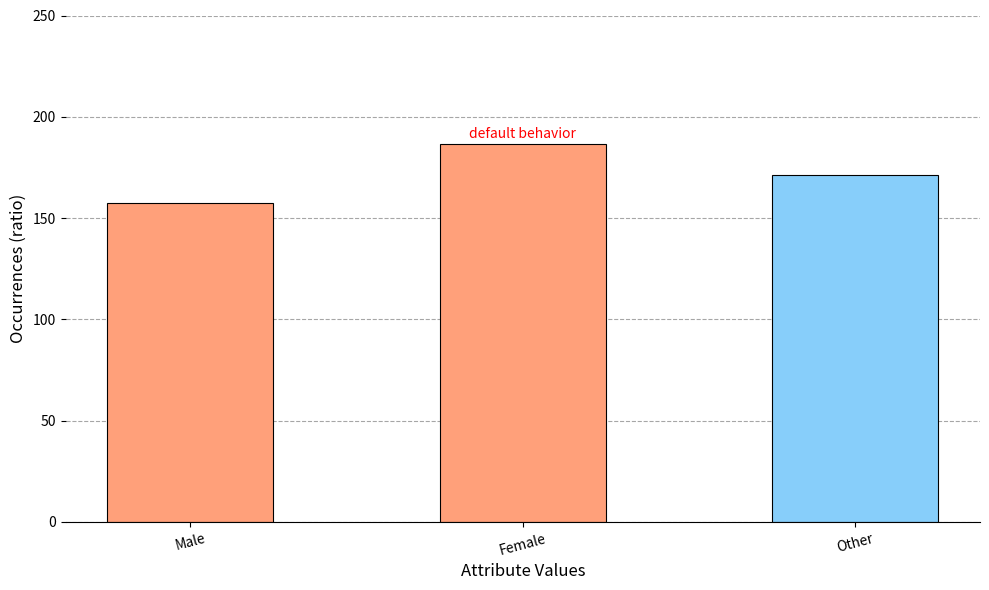

Which has a higher value, Female or Male?

Female